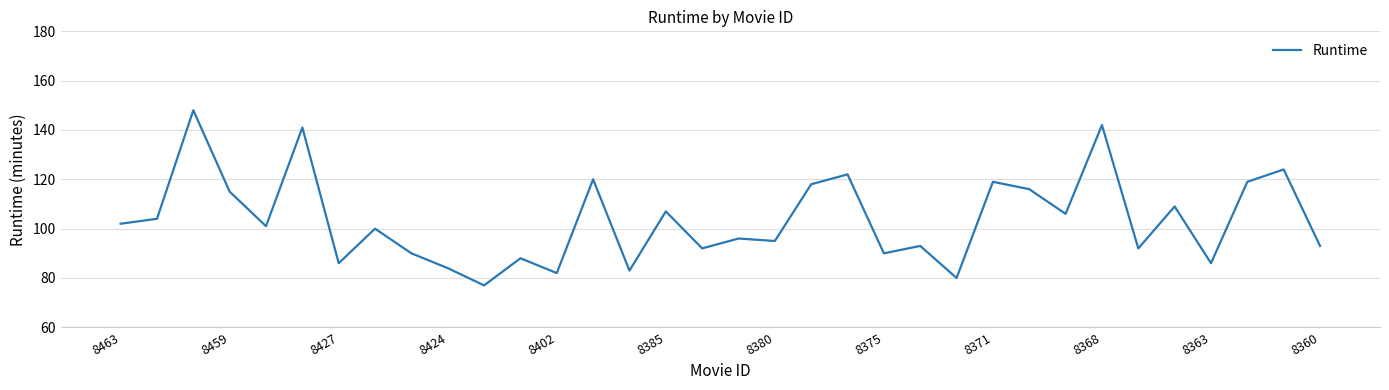

What is the maximum value shown in the chart?

148